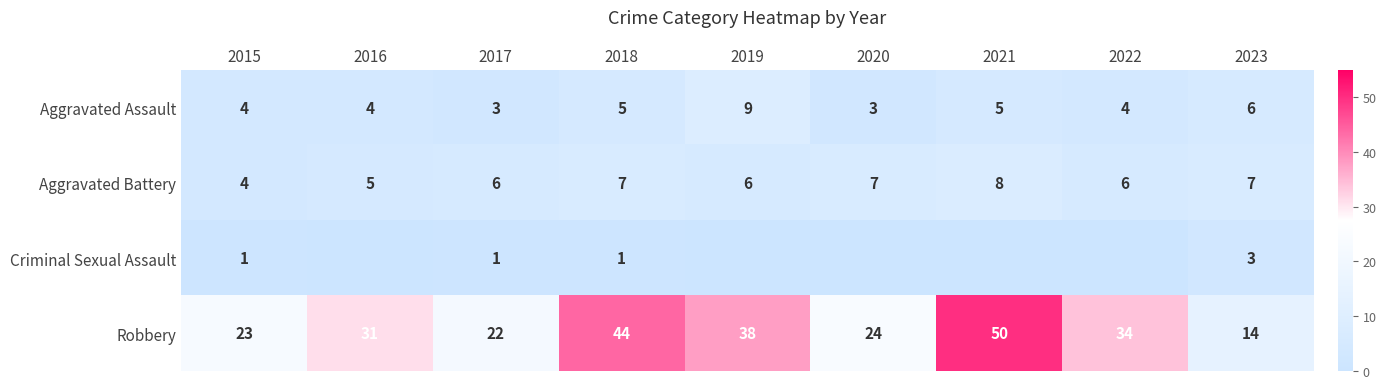

At which label is Robbery closest to 32?

2016